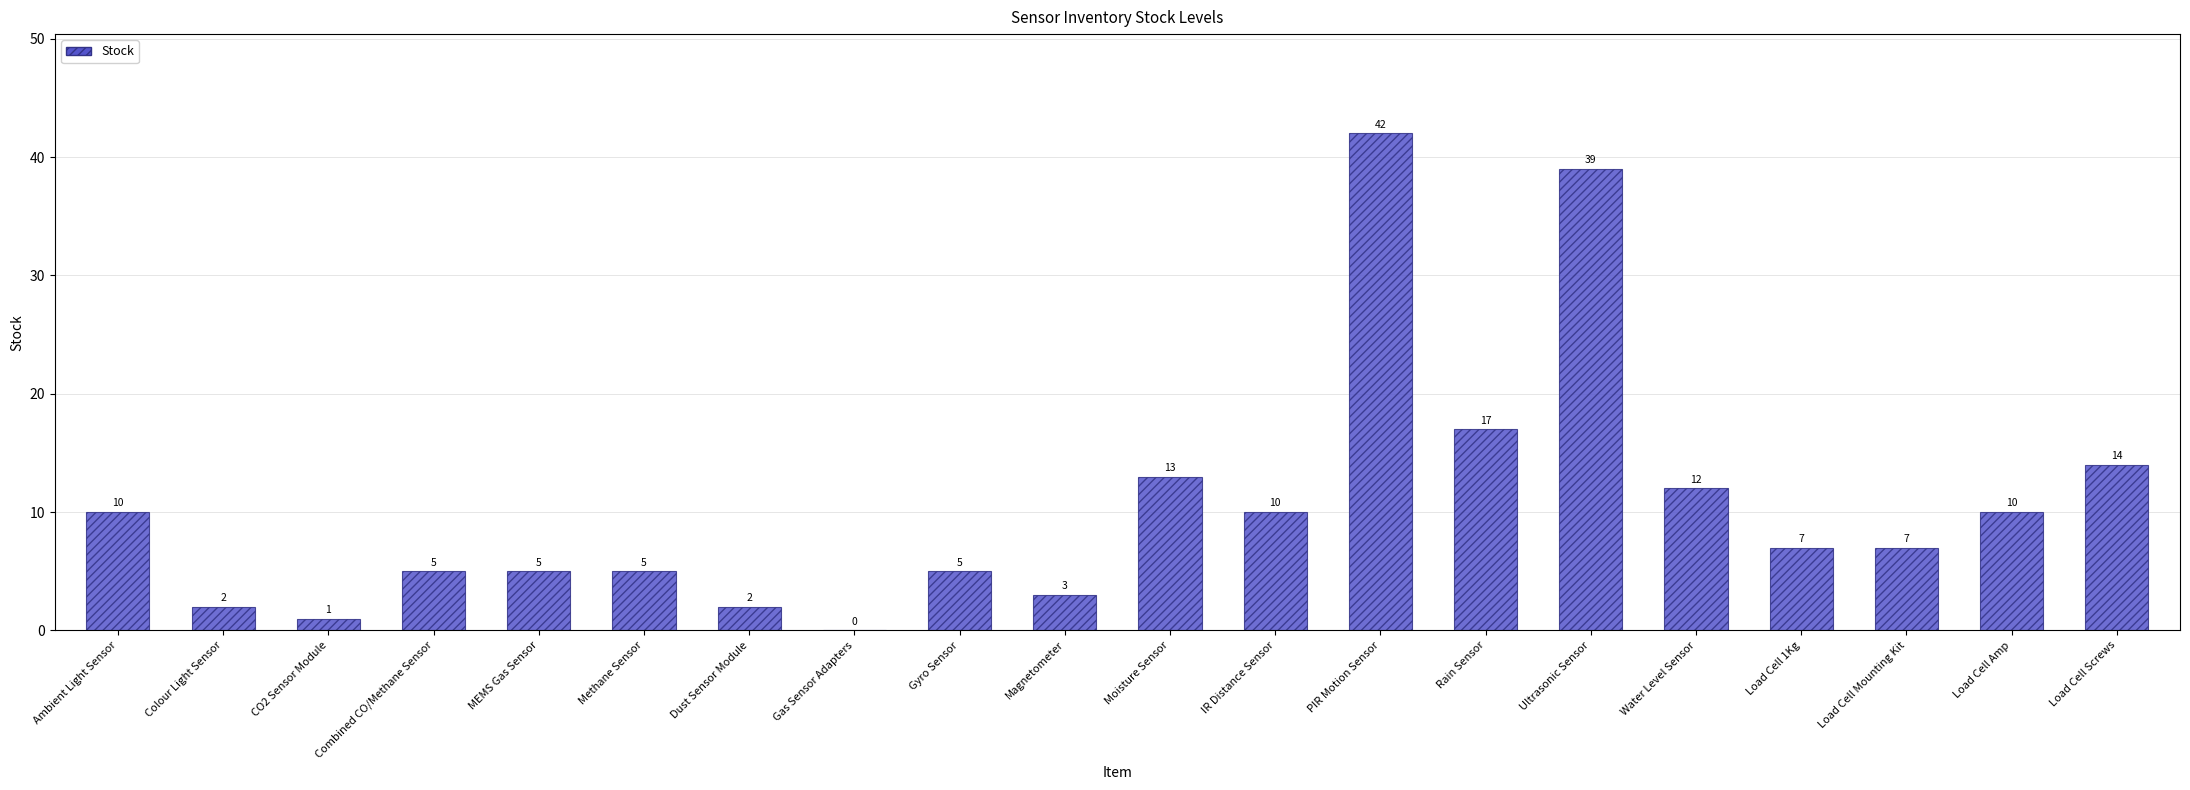

The chart shows a value of 15 at PIR Motion Sensor. True or false?

False